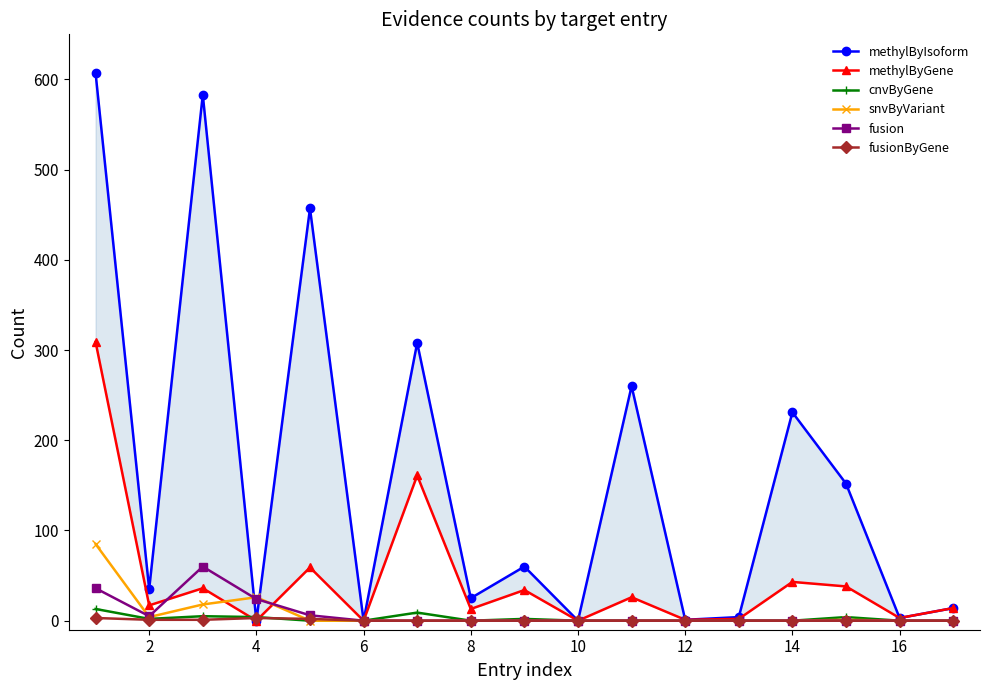

Where is snvByVariant nearest to the value 42?

4